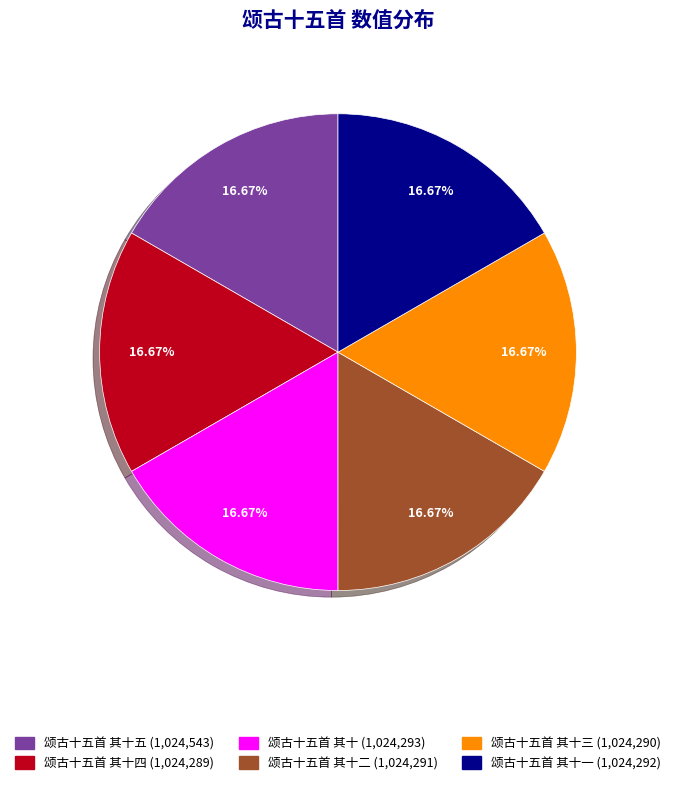

To the nearest percent, what is the average slice percentage?

17%